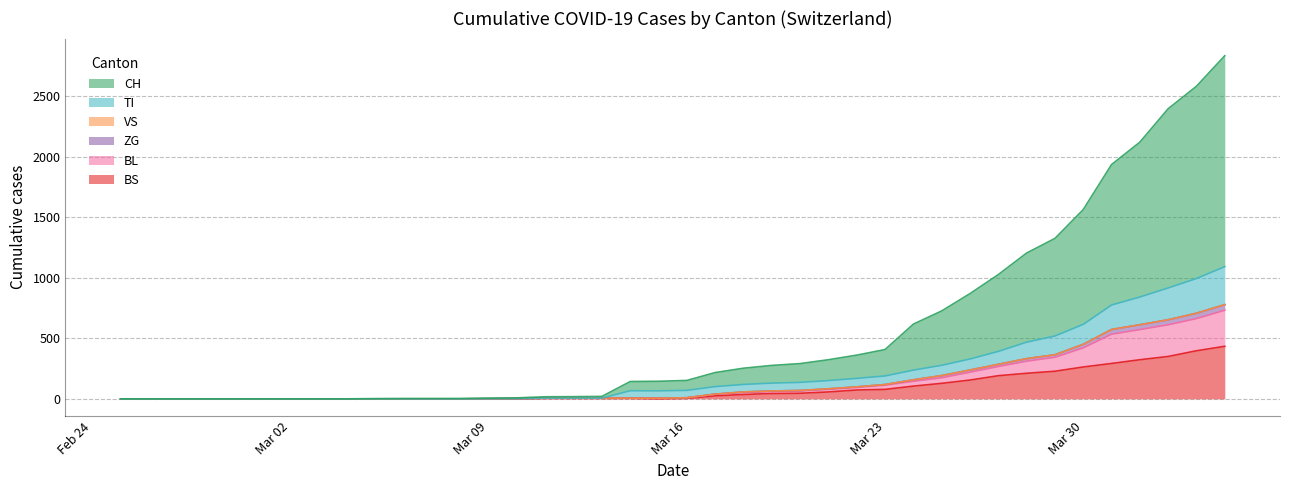

Which series has the largest total across all categories?

CH